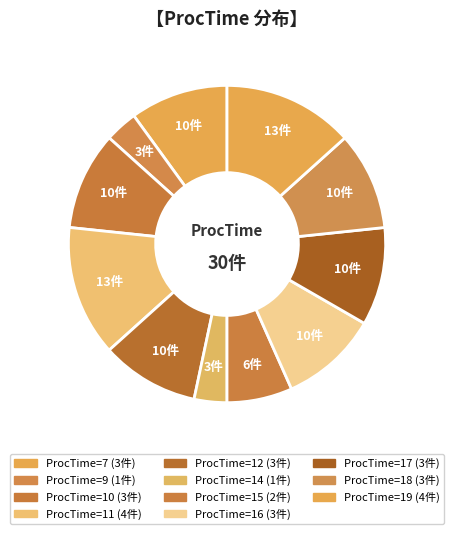

How many slices are in this pie chart?

11